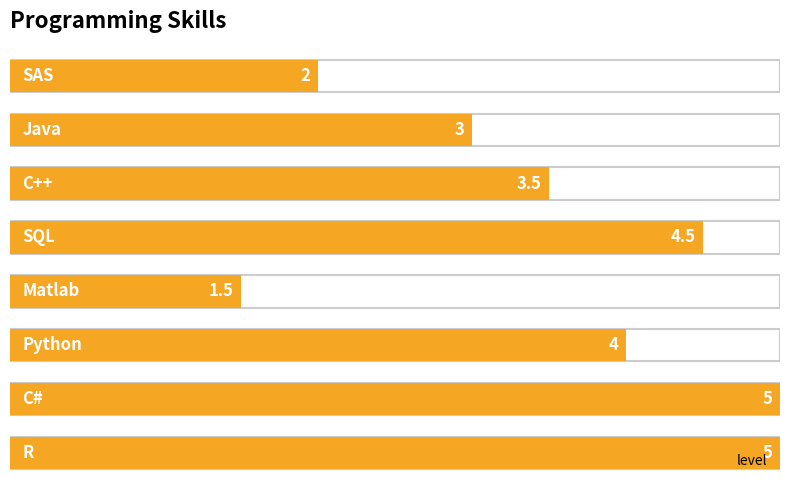

What is the difference between the second highest and second lowest values?

3.0